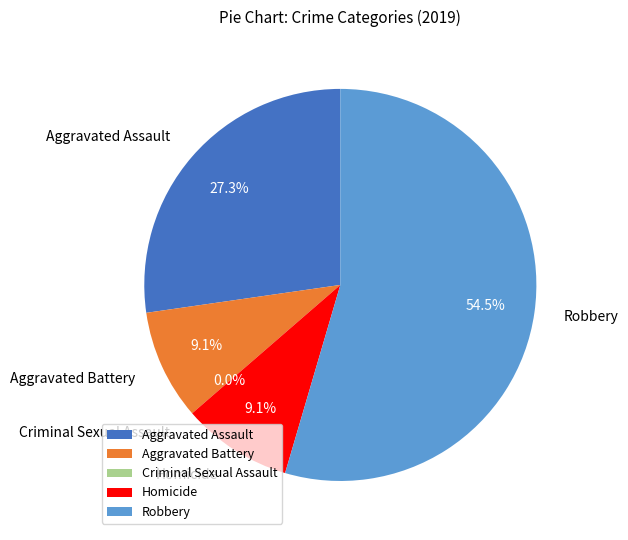

What is the total percentage of Criminal Sexual Assault and Homicide?

9.1%